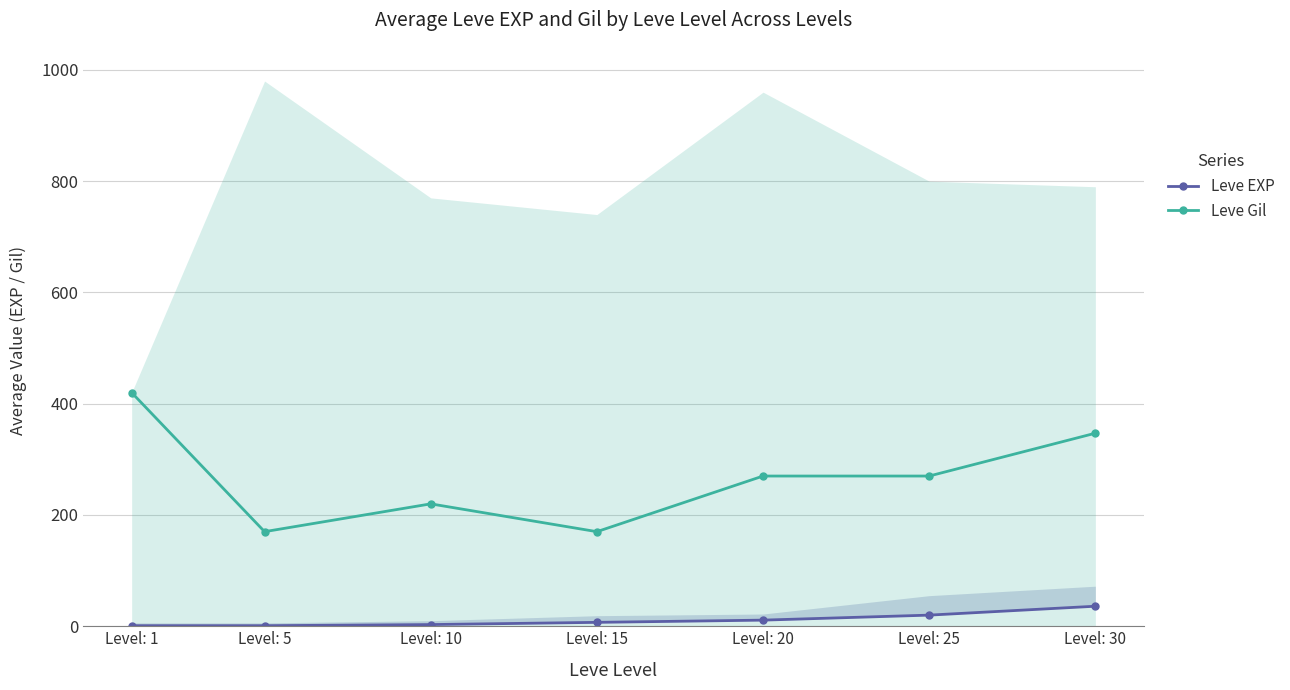

Where is the first local maximum for Leve Gil?

Level: 10